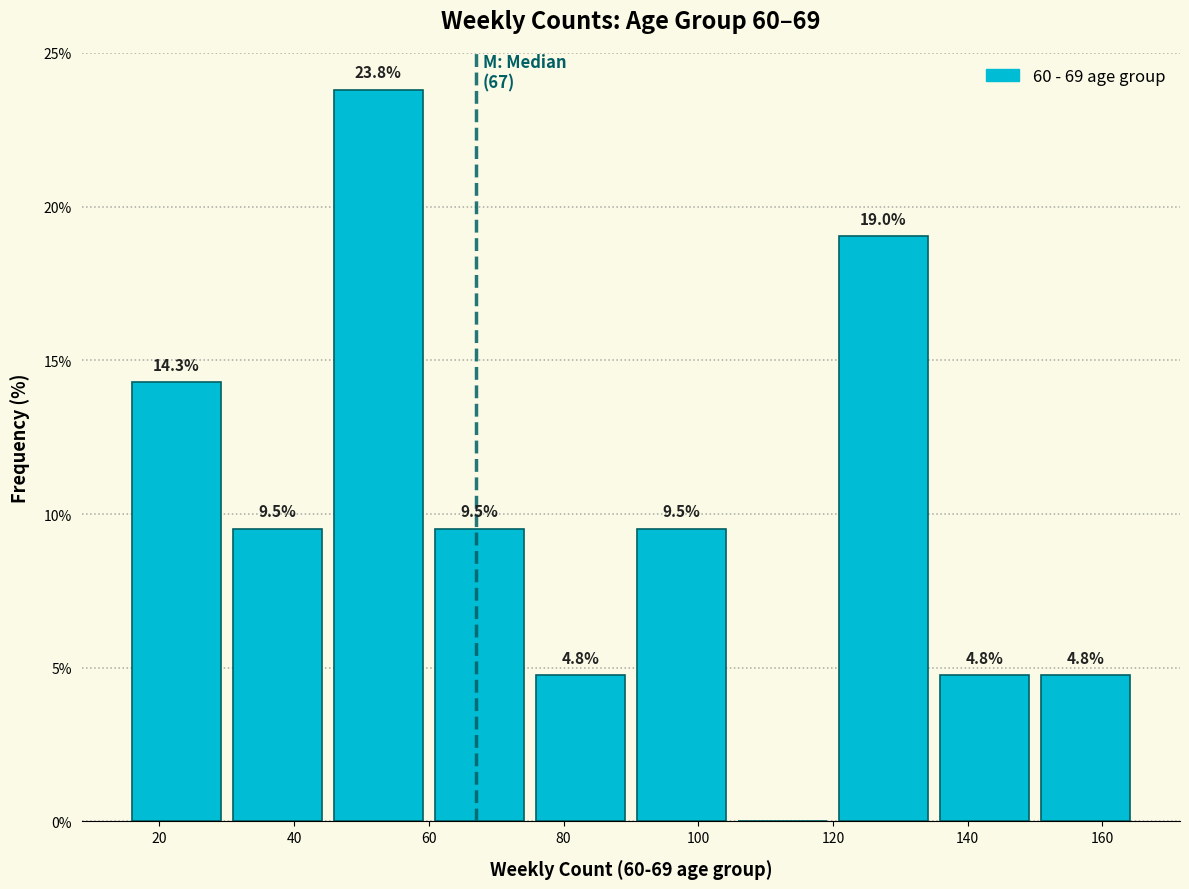

Which range on the x-axis has the tallest bar?

45 to 60